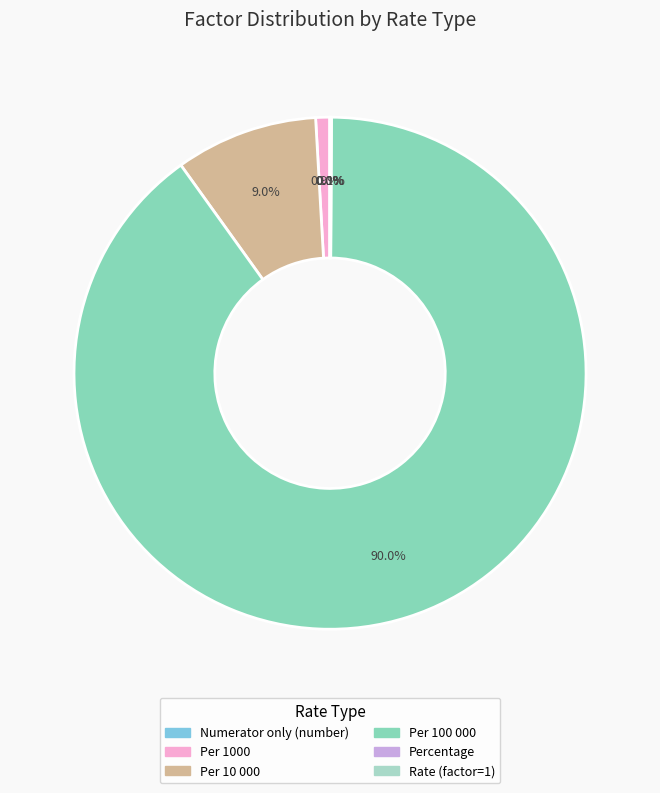

What is the total percentage of Per 100 000 and Numerator only (number)?

90.0%